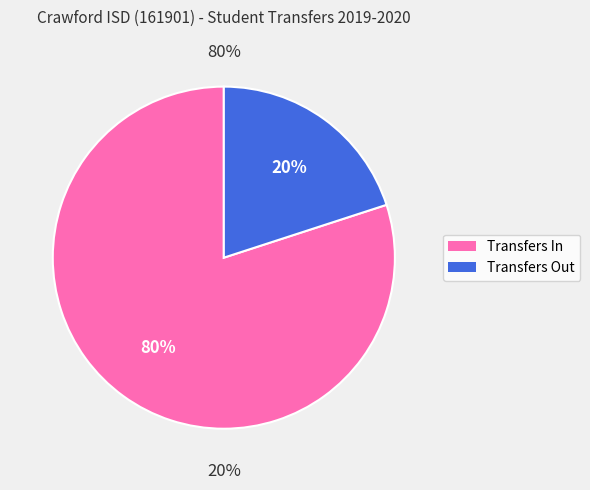

To the nearest percent, what is the combined percentage of Transfers In and Transfers Out?

100%